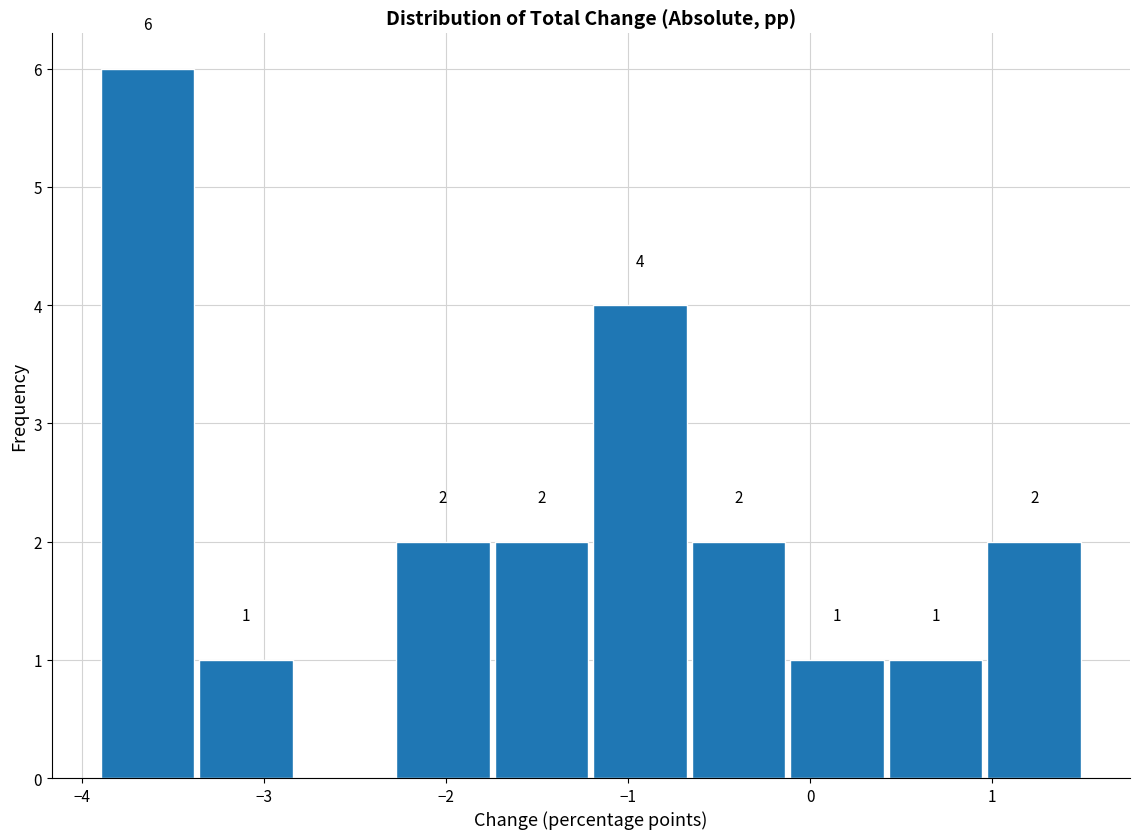

Over which range of the x-axis is the bar tallest?

-3.9 to -3.4